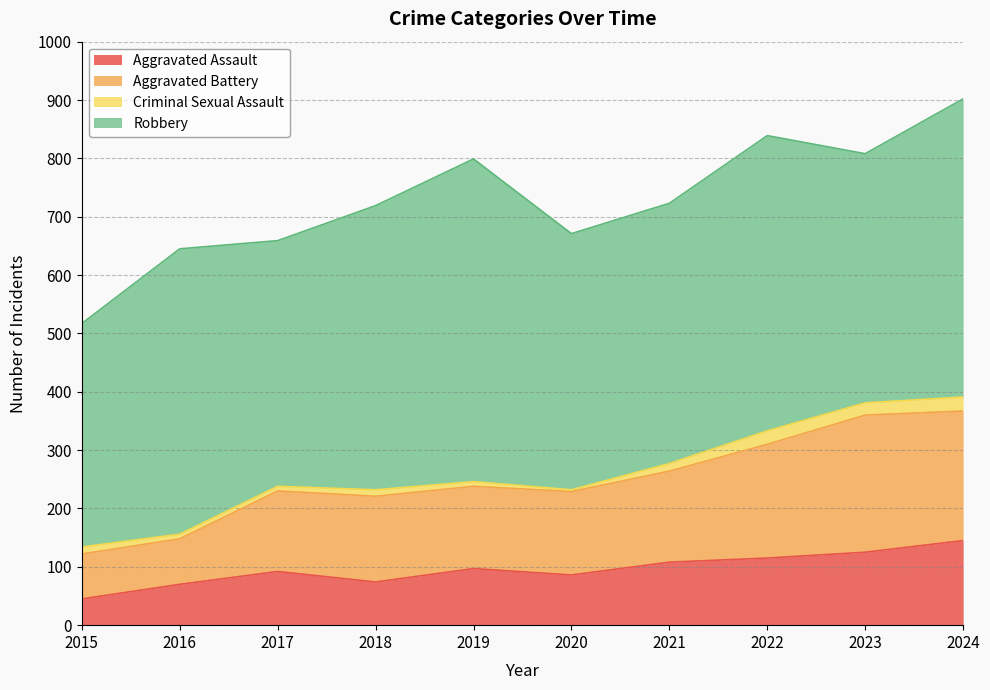

What is the value of the Aggravated Assault point at the 10th from the left?

145